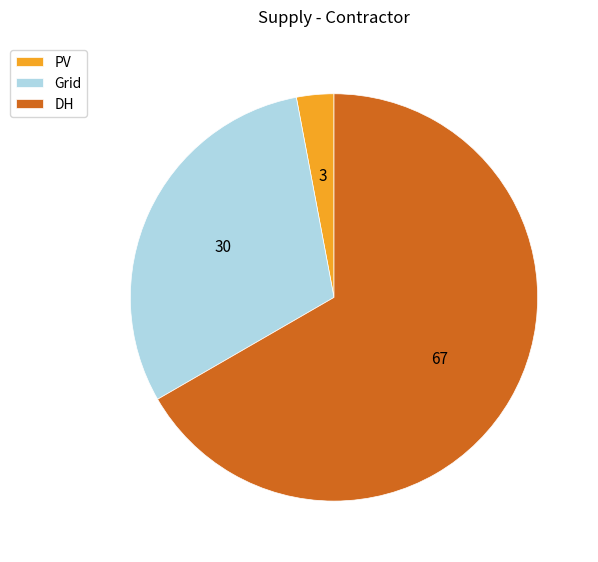

Rank the categories by value from highest to lowest.

DH, Grid, PV